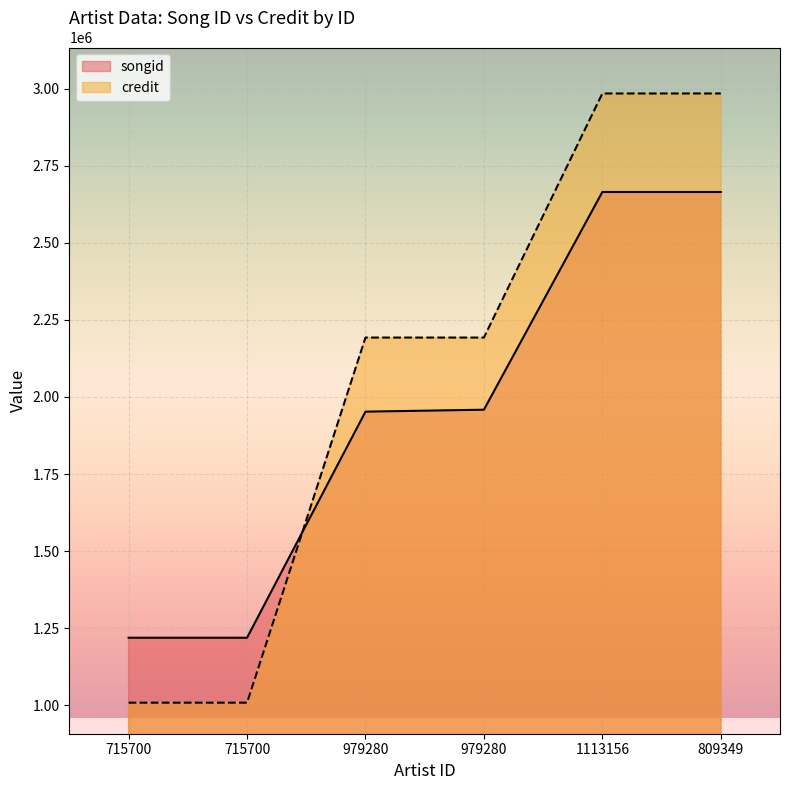

Does the chart display data point markers on the line(s)?

No